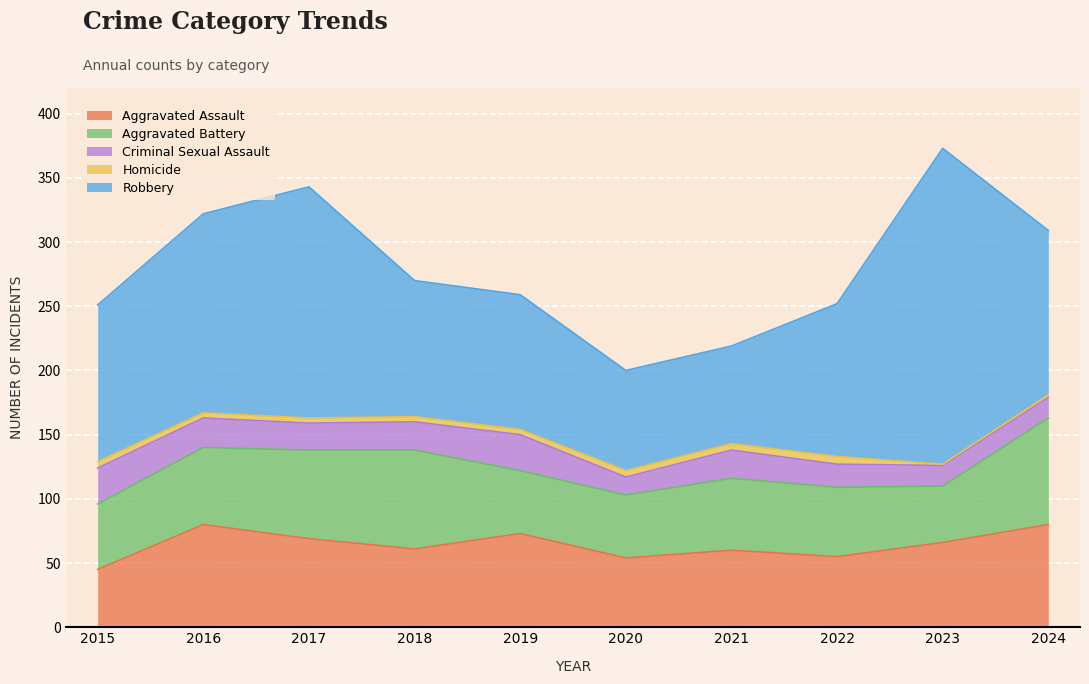

Reading right to left, what are all the values shown in this chart?

Aggravated Assault: 2024=80	2023=66	2022=55	2021=60	2020=54	2019=73	2018=61	2017=69	2016=80	2015=45
Aggravated Battery: 2024=83	2023=44	2022=54	2021=56	2020=49	2019=49	2018=77	2017=69	2016=60	2015=51
Criminal Sexual Assault: 2024=16	2023=16	2022=18	2021=22	2020=14	2019=28	2018=22	2017=21	2016=23	2015=28
Homicide: 2024=2	2023=1	2022=6	2021=5	2020=5	2019=4	2018=4	2017=4	2016=4	2015=5
Robbery: 2024=128	2023=246	2022=119	2021=76	2020=78	2019=105	2018=106	2017=180	2016=155	2015=122